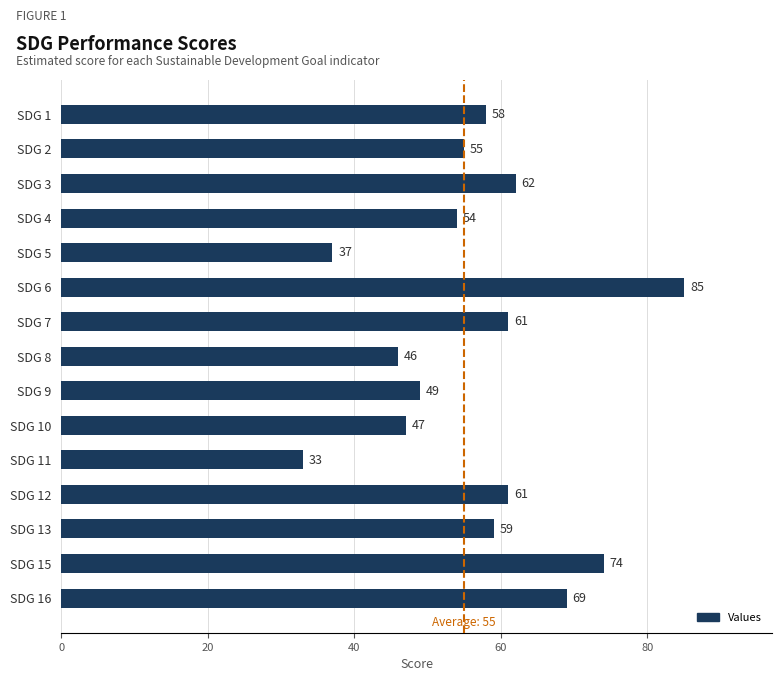

What is the ratio of the value at SDG 7 to the value at SDG 15?

0.8